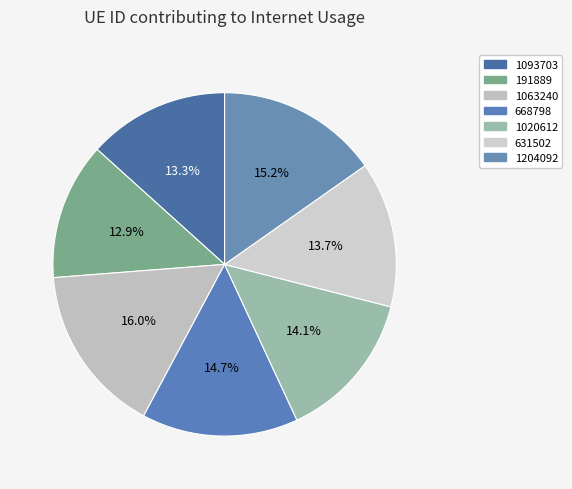

Which slice is the largest?

1063240